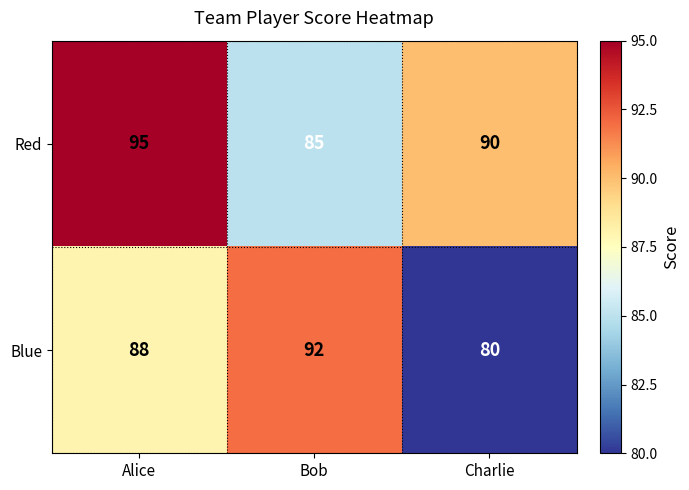

Reading right to left, list all the values displayed in this chart.

Red: 90	85	95
Blue: 80	92	88